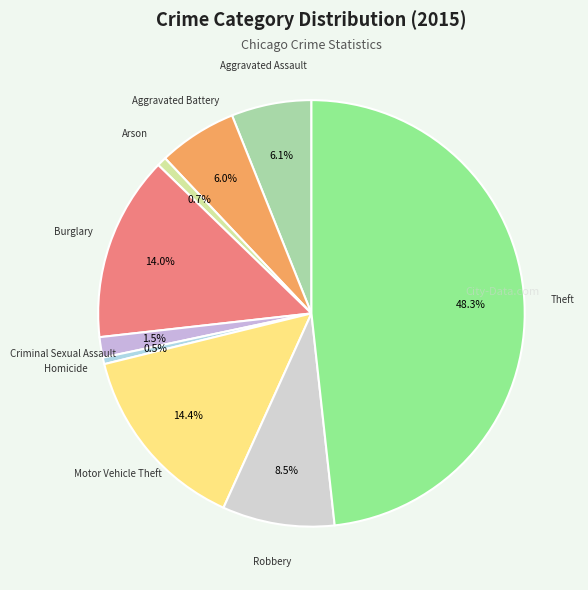

Count the number of slices in the pie.

9